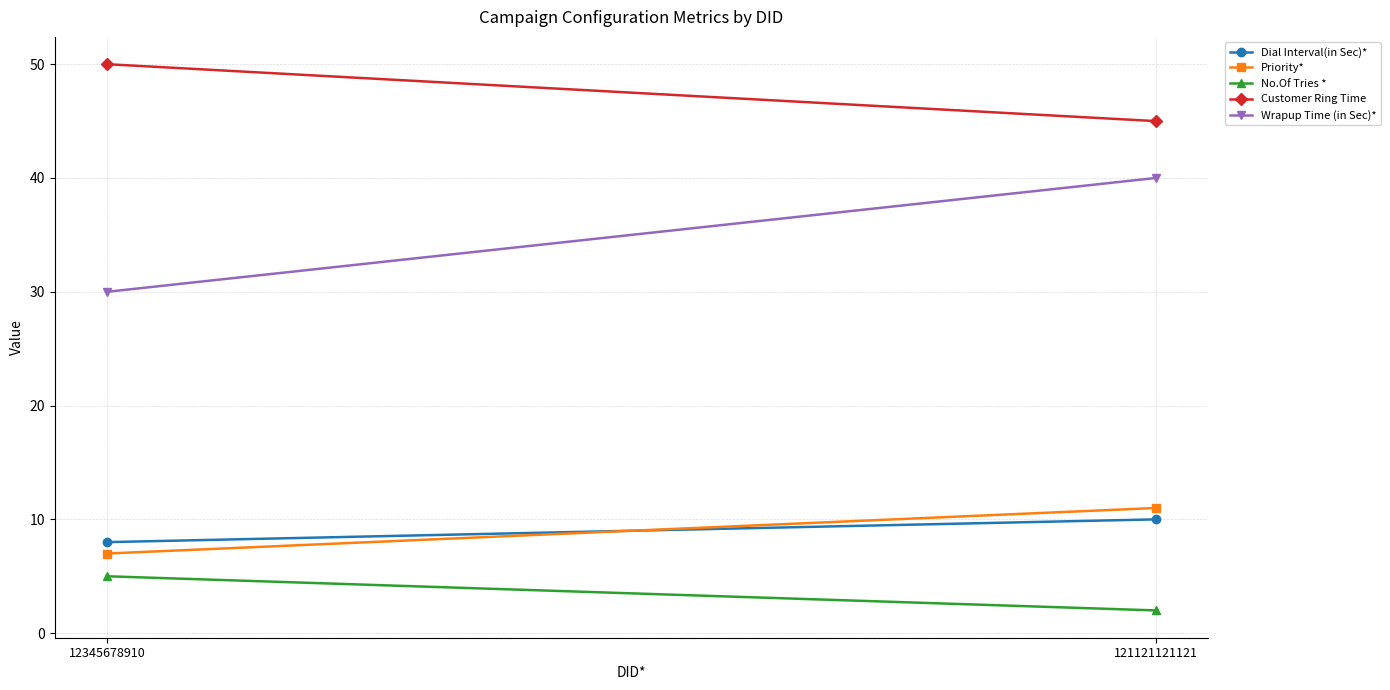

What is the sum of all Priority* values?

18